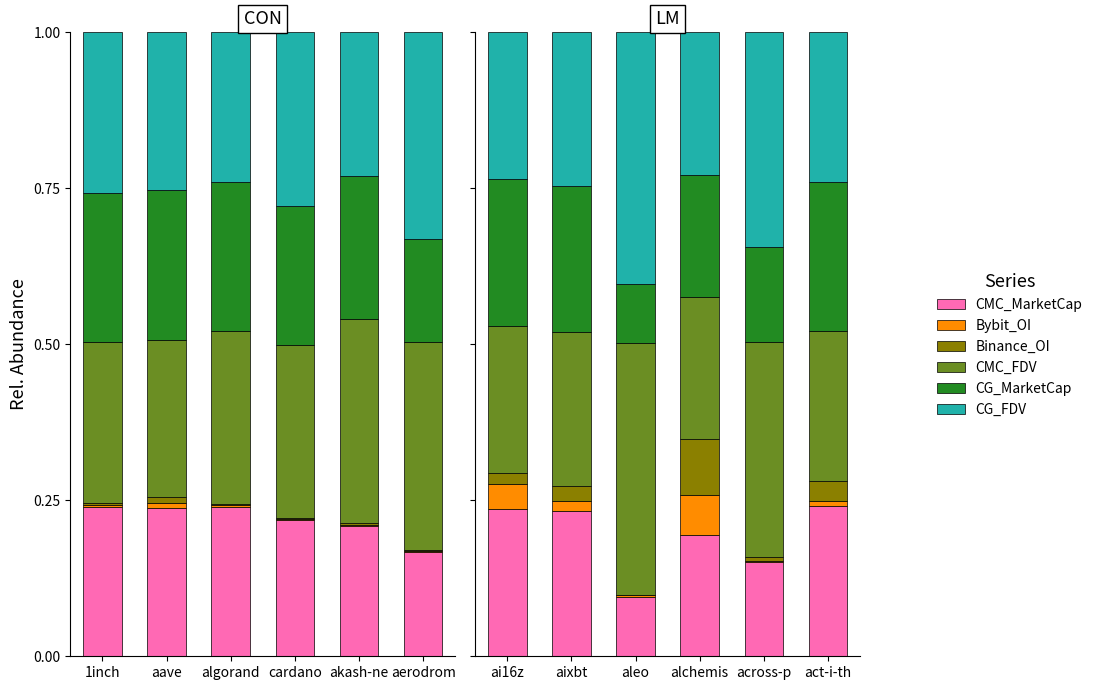

What is the difference between the second highest and second lowest values in the CG_FDV series?

0.1